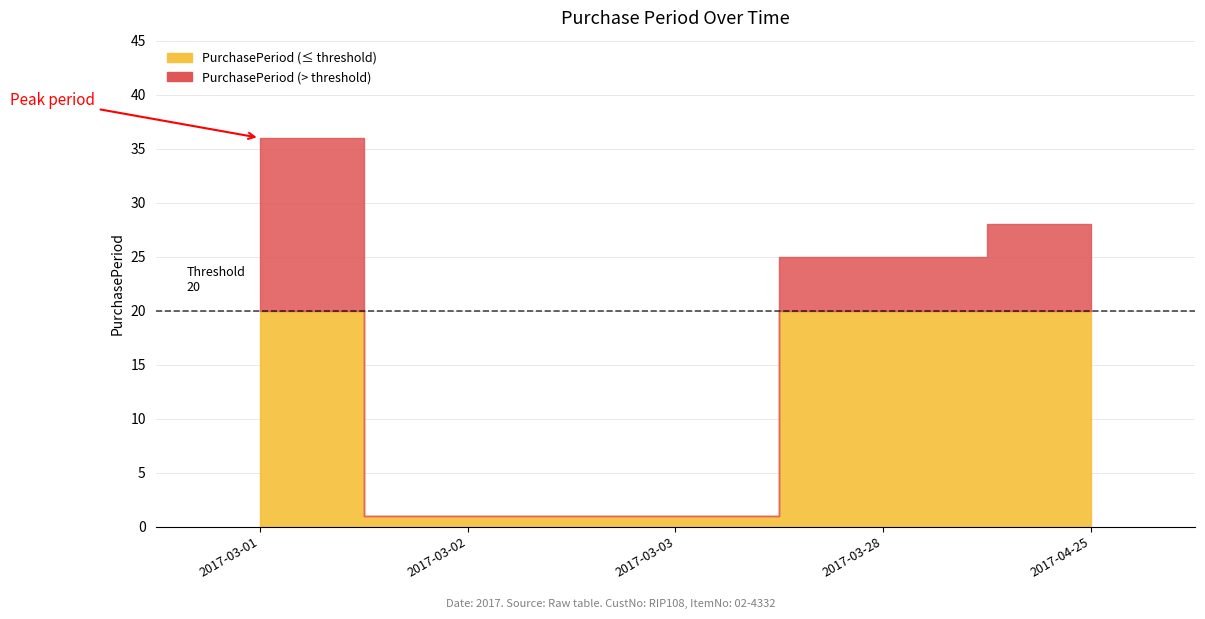

Reading left to right, extract all data points from this chart.

36	1	1	25	28